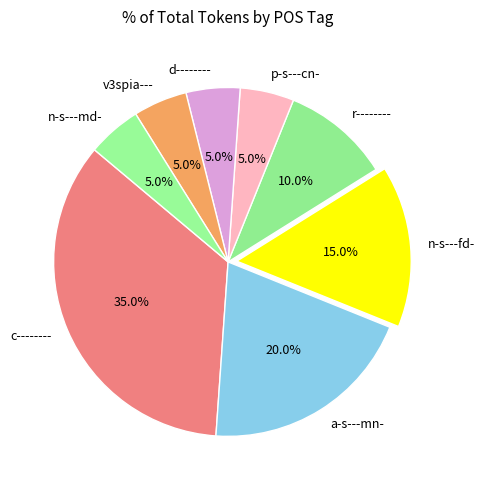

To the nearest percent, what is the combined percentage of r-------- and c--------?

45%